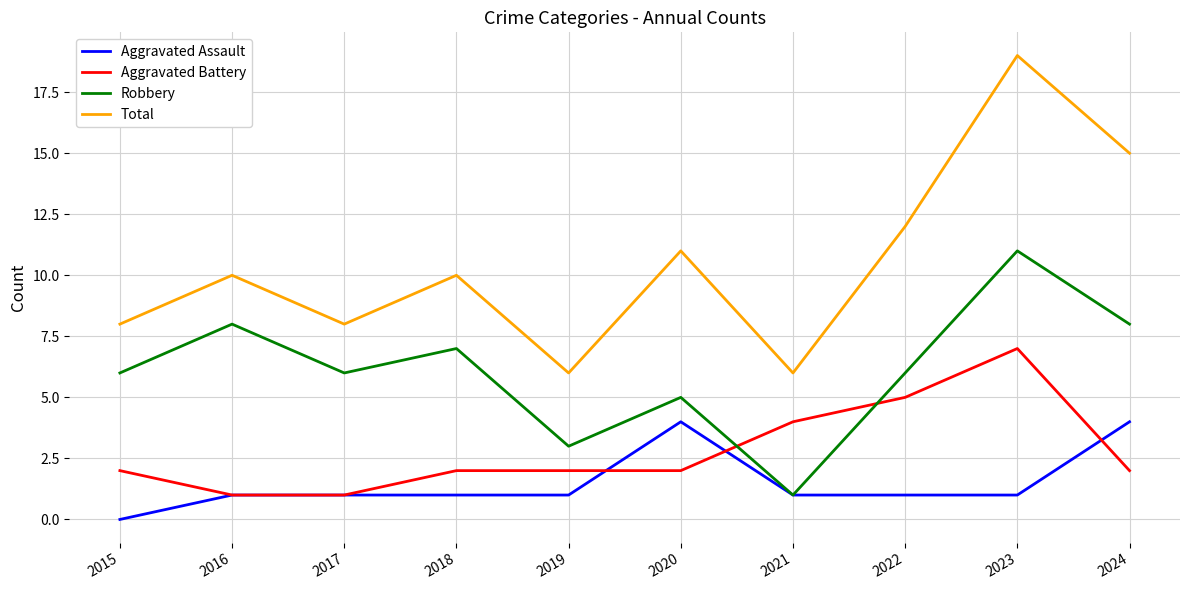

Which label corresponds to the largest value in the chart?

2023